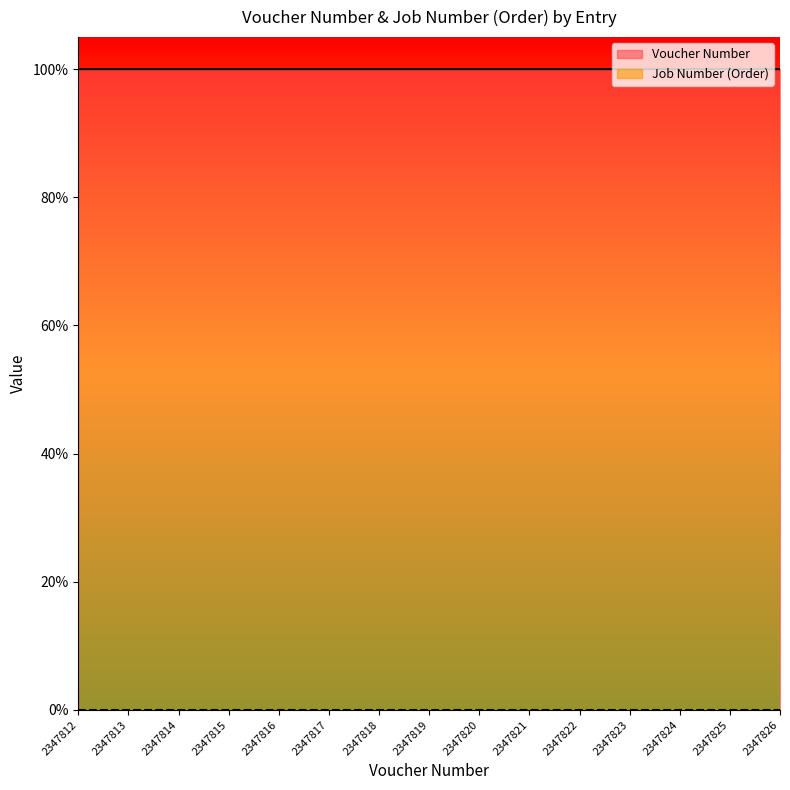

Which has a higher value, 2347821 or 2347824?

2347824